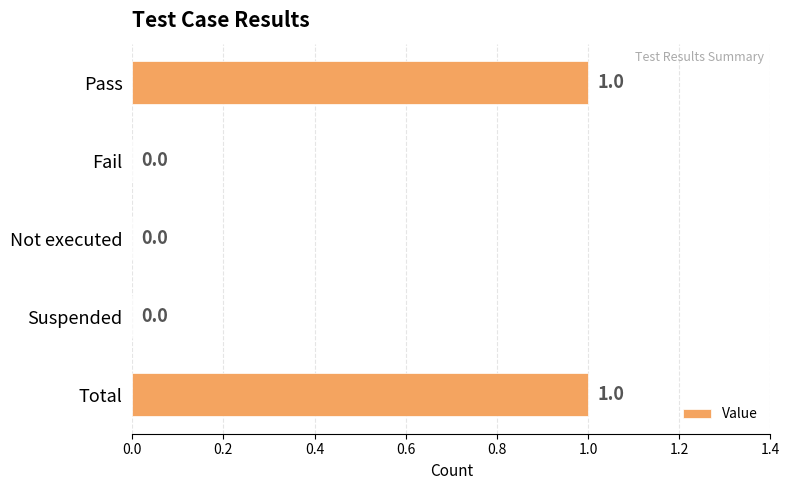

The value at Fail is 0. True or false?

True